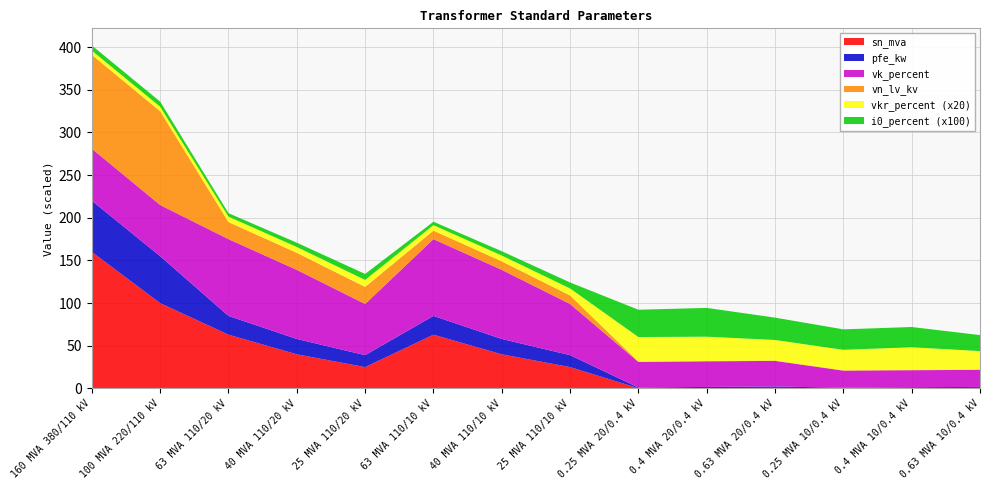

Reading right to left, transcribe all the data shown in this chart.

pfe_kw: 0.63 MVA 10/0.4 kV=1.2	0.4 MVA 10/0.4 kV=0.9	0.25 MVA 10/0.4 kV=0.6	0.63 MVA 20/0.4 kV=1.6	0.4 MVA 20/0.4 kV=1.4	0.25 MVA 20/0.4 kV=0.8	25 MVA 110/10 kV=14.0	40 MVA 110/10 kV=18.0	63 MVA 110/10 kV=22.0	25 MVA 110/20 kV=14.0	40 MVA 110/20 kV=18.0	63 MVA 110/20 kV=22.0	100 MVA 220/110 kV=55.0	160 MVA 380/110 kV=60.0
vkr_percent: 0.63 MVA 10/0.4 kV=1.1	0.4 MVA 10/0.4 kV=1.3	0.25 MVA 10/0.4 kV=1.2	0.63 MVA 20/0.4 kV=1.2	0.4 MVA 20/0.4 kV=1.4	0.25 MVA 20/0.4 kV=1.4	25 MVA 110/10 kV=0.4	40 MVA 110/10 kV=0.3	63 MVA 110/10 kV=0.3	25 MVA 110/20 kV=0.4	40 MVA 110/20 kV=0.3	63 MVA 110/20 kV=0.3	100 MVA 220/110 kV=0.3	160 MVA 380/110 kV=0.2
i0_percent: 0.63 MVA 10/0.4 kV=0.2	0.4 MVA 10/0.4 kV=0.2	0.25 MVA 10/0.4 kV=0.2	0.63 MVA 20/0.4 kV=0.3	0.4 MVA 20/0.4 kV=0.3	0.25 MVA 20/0.4 kV=0.3	25 MVA 110/10 kV=0.1	40 MVA 110/10 kV=0.1	63 MVA 110/10 kV=0.0	25 MVA 110/20 kV=0.1	40 MVA 110/20 kV=0.1	63 MVA 110/20 kV=0.0	100 MVA 220/110 kV=0.1	160 MVA 380/110 kV=0.1
sn_mva: 0.63 MVA 10/0.4 kV=0.6	0.4 MVA 10/0.4 kV=0.4	0.25 MVA 10/0.4 kV=0.2	0.63 MVA 20/0.4 kV=0.6	0.4 MVA 20/0.4 kV=0.4	0.25 MVA 20/0.4 kV=0.2	25 MVA 110/10 kV=25.0	40 MVA 110/10 kV=40.0	63 MVA 110/10 kV=63.0	25 MVA 110/20 kV=25.0	40 MVA 110/20 kV=40.0	63 MVA 110/20 kV=63.0	100 MVA 220/110 kV=100.0	160 MVA 380/110 kV=160.0
vk_percent: 0.63 MVA 10/0.4 kV=4.0	0.4 MVA 10/0.4 kV=4.0	0.25 MVA 10/0.4 kV=4.0	0.63 MVA 20/0.4 kV=6.0	0.4 MVA 20/0.4 kV=6.0	0.25 MVA 20/0.4 kV=6.0	25 MVA 110/10 kV=12.0	40 MVA 110/10 kV=16.2	63 MVA 110/10 kV=18.0	25 MVA 110/20 kV=12.0	40 MVA 110/20 kV=16.2	63 MVA 110/20 kV=18.0	100 MVA 220/110 kV=12.0	160 MVA 380/110 kV=12.2
vn_lv_kv: 0.63 MVA 10/0.4 kV=0.4	0.4 MVA 10/0.4 kV=0.4	0.25 MVA 10/0.4 kV=0.4	0.63 MVA 20/0.4 kV=0.4	0.4 MVA 20/0.4 kV=0.4	0.25 MVA 20/0.4 kV=0.4	25 MVA 110/10 kV=10.0	40 MVA 110/10 kV=10.0	63 MVA 110/10 kV=10.0	25 MVA 110/20 kV=20.0	40 MVA 110/20 kV=20.0	63 MVA 110/20 kV=20.0	100 MVA 220/110 kV=110.0	160 MVA 380/110 kV=110.0